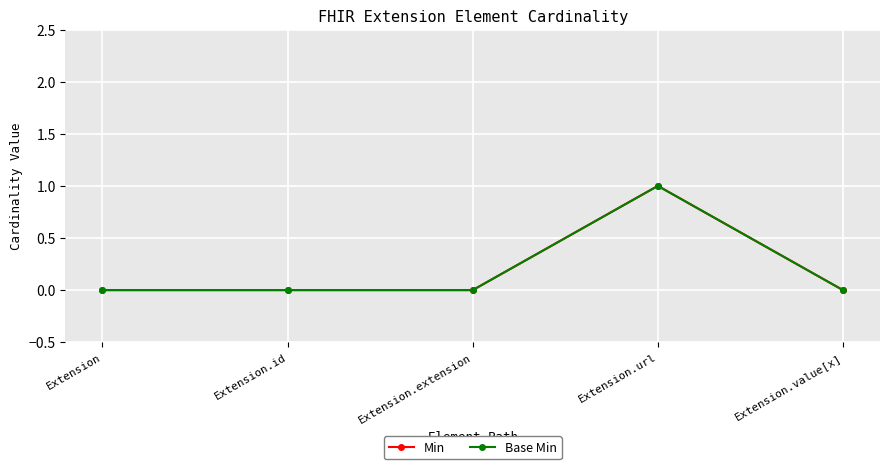

Rank the series at Extension.value[x] from lowest to highest value.

Min, Base Min